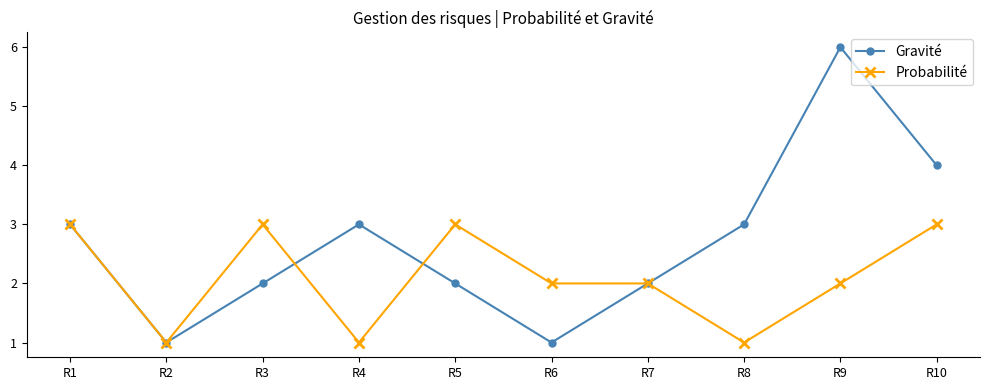

True or false: Probabilité has more than 0 points higher than both neighbors.

True